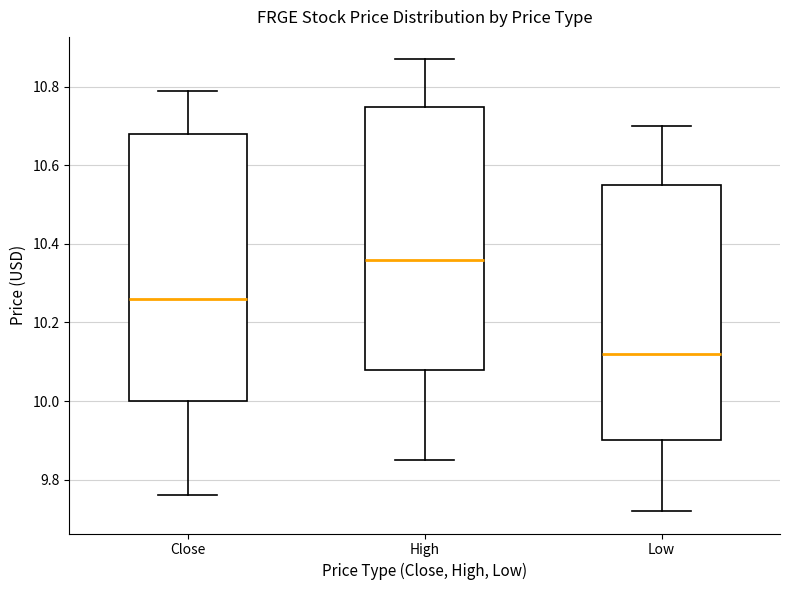

Where does the median line of the box for Low sit on the y-axis? The values are not printed on the chart, so give them approximately, as read against the axis.

10.12